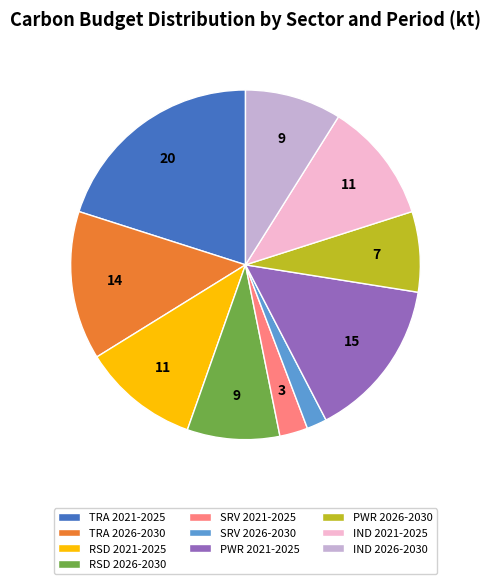

Which has a higher value, PWR 2026-2030 or IND 2026-2030?

IND 2026-2030